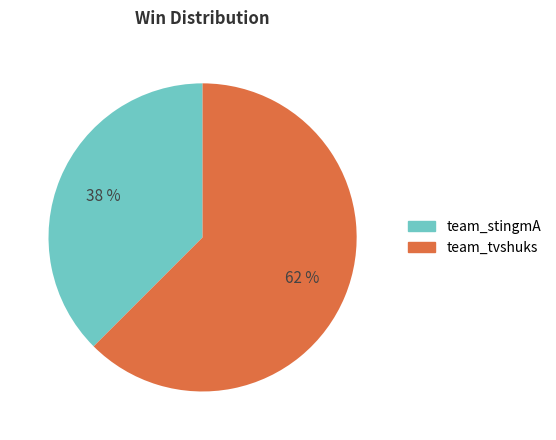

What is the ratio of the value at team_stingmA to the value at team_tvshuks?

0.6